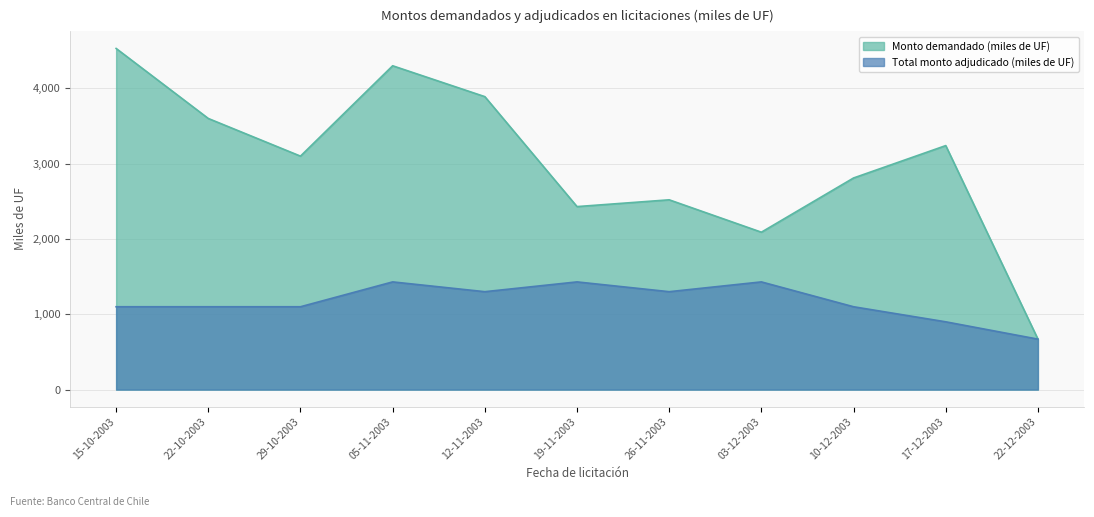

True or false: Monto demandado (miles de UF) has a value of 5373 at 22-10-2003.

False